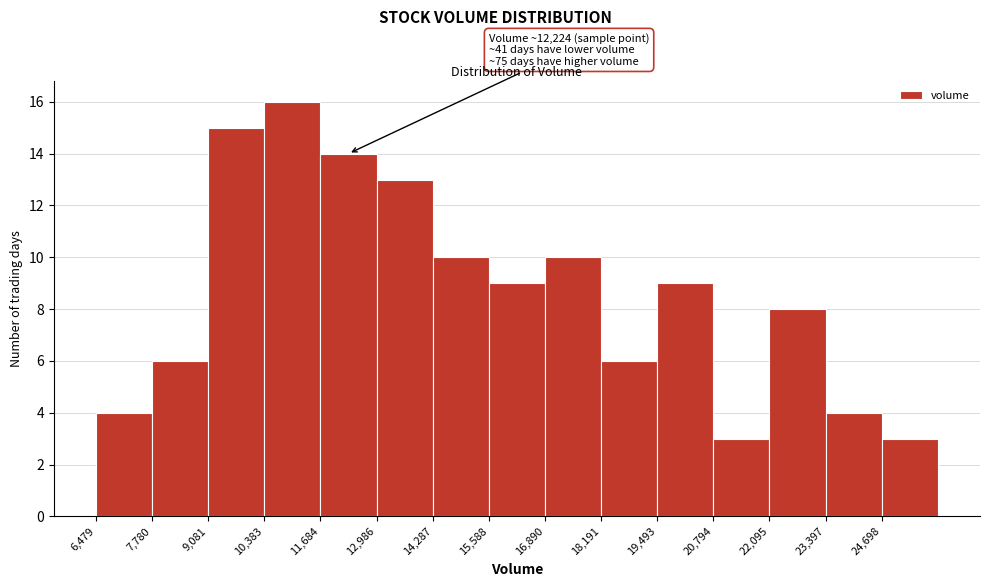

Which range on the x-axis has the tallest bar?

10400 to 11600